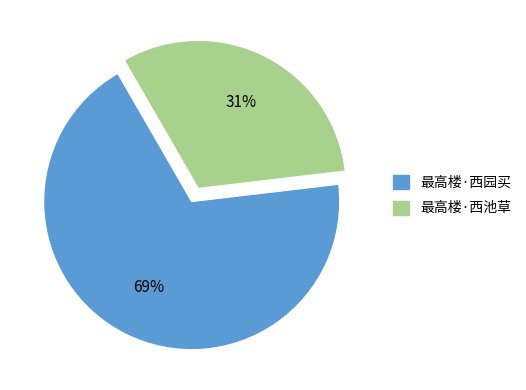

Is 最高楼·西池草 the majority of the pie?

No